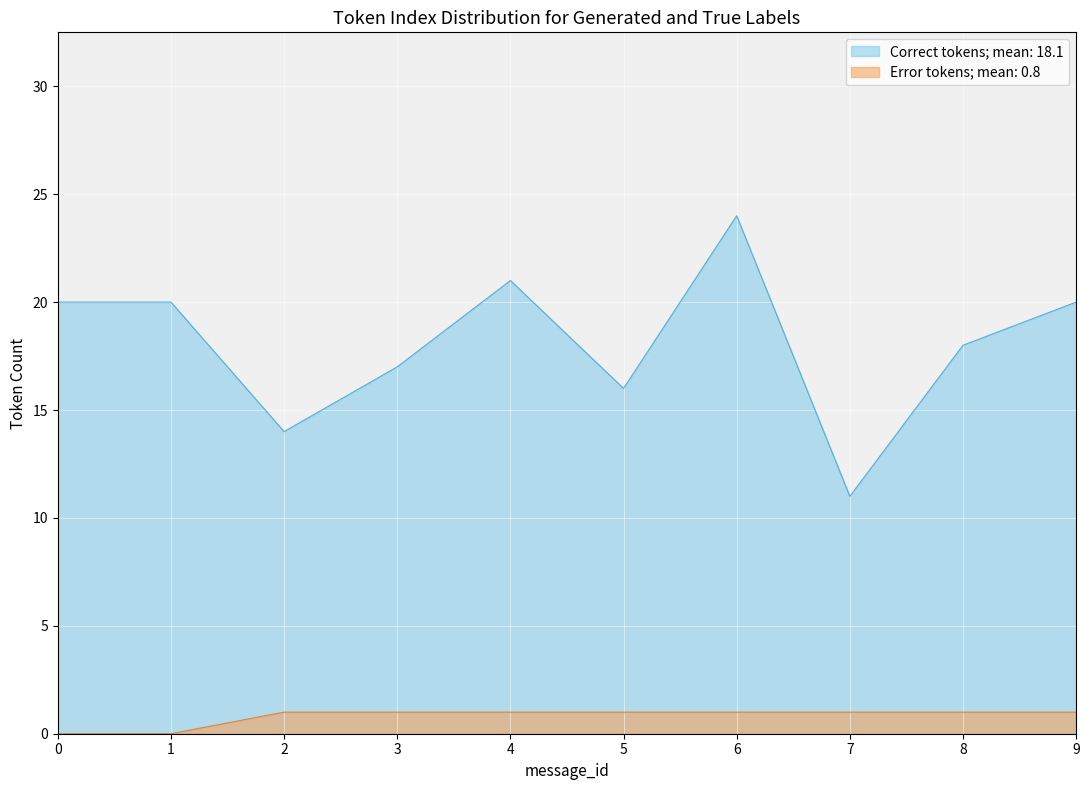

At which category does the chart reach its peak across all series?

6